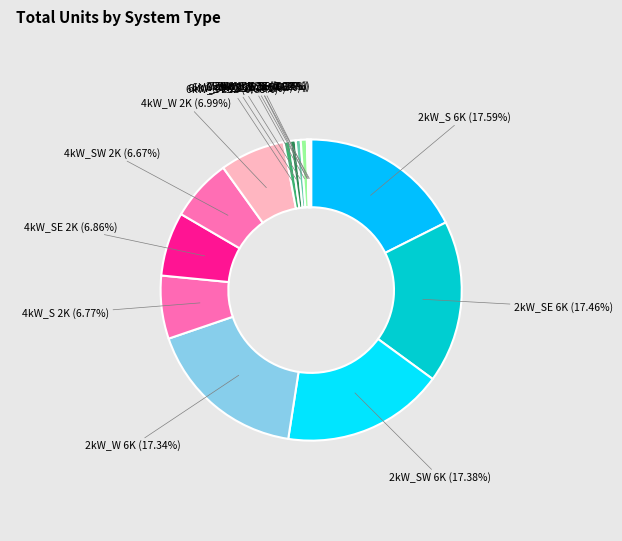

Which slice is the smallest?

25kW_S